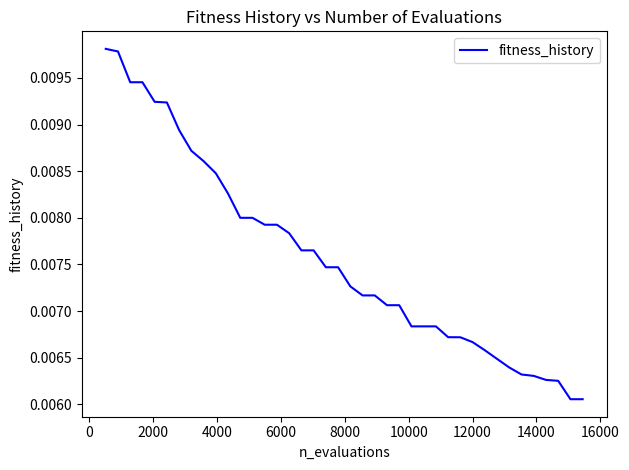

Does the chart display data point markers on the line(s)?

No